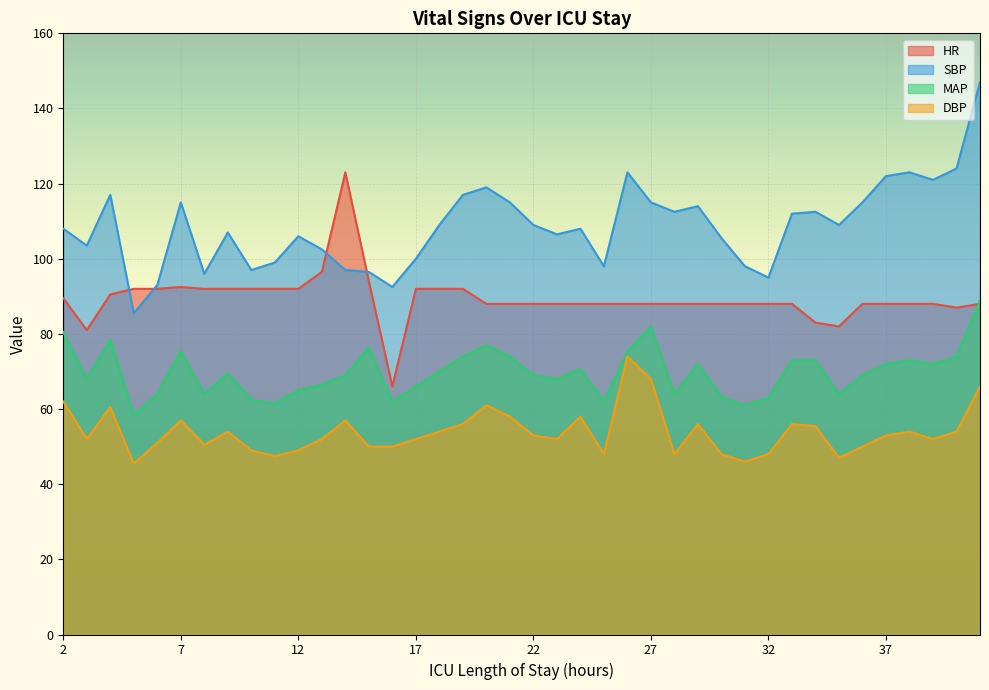

Which series has the largest total across all categories?

SBP